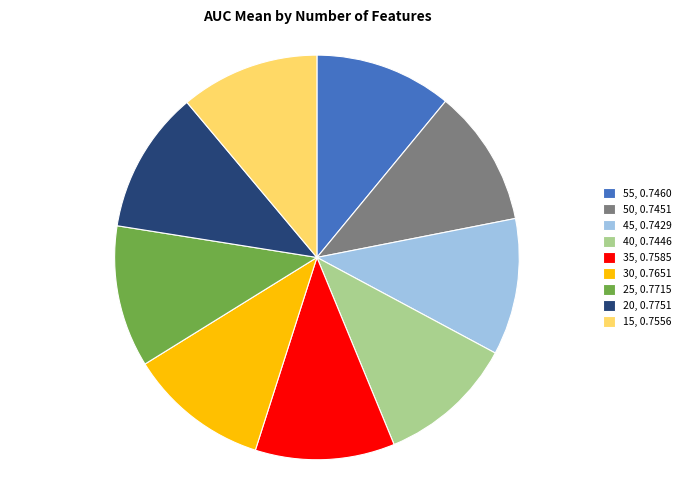

Is 50, 0.7451 the majority of the pie?

No